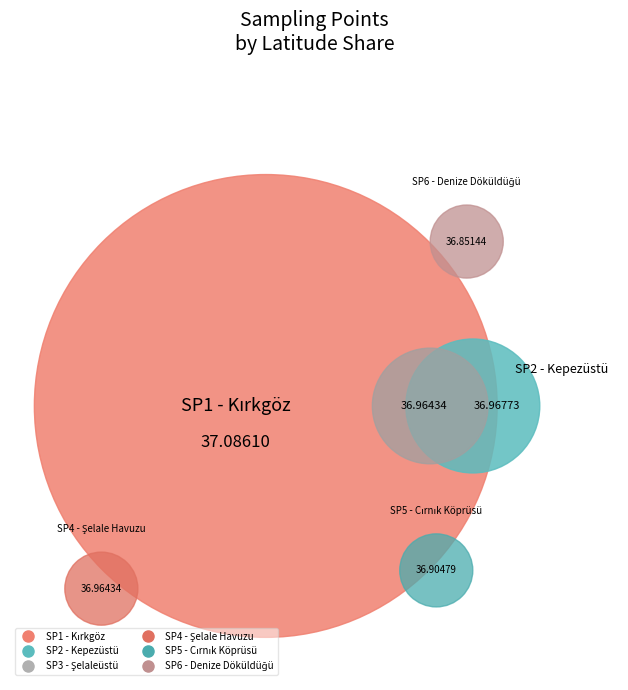

Which category has the smallest portion of the pie?

Sampling Point 6 - Denize Döküldüğü